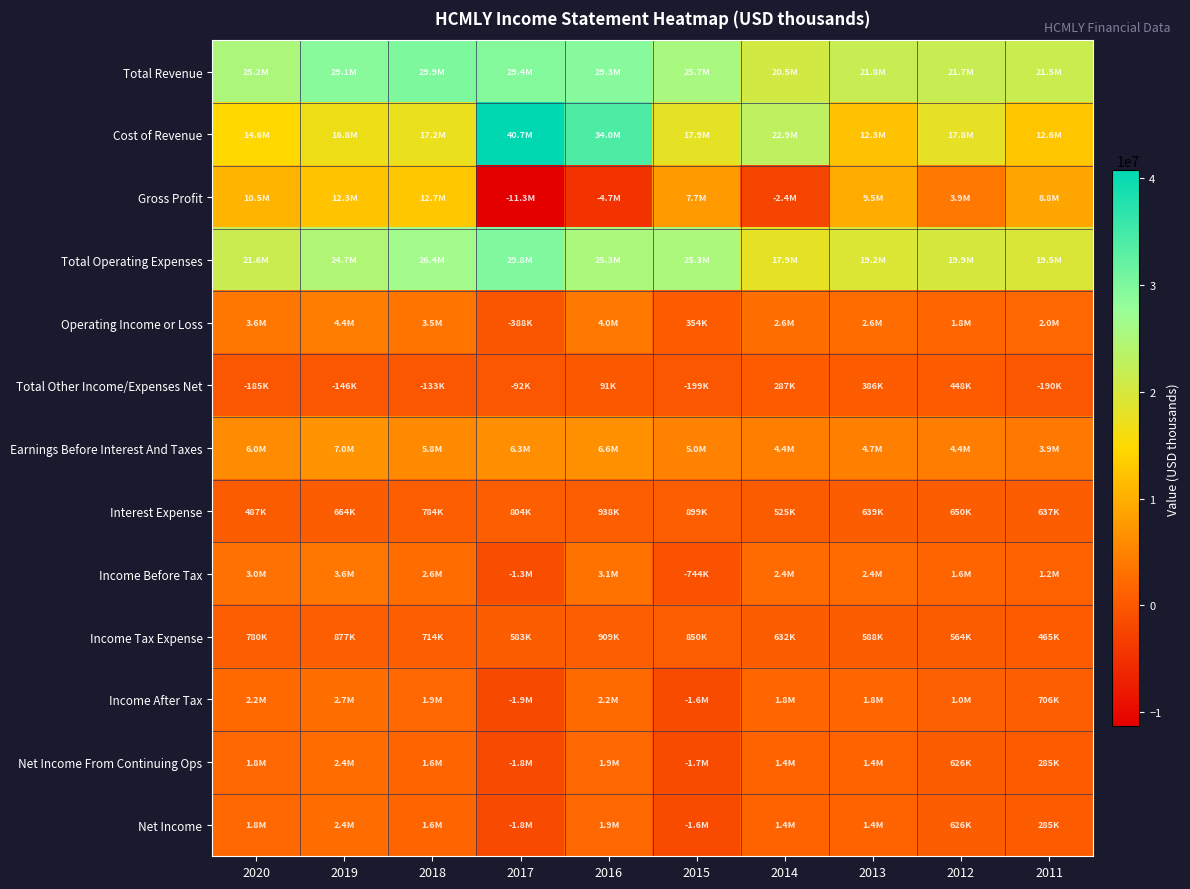

Between 2014 and 2017, which is larger?

2017